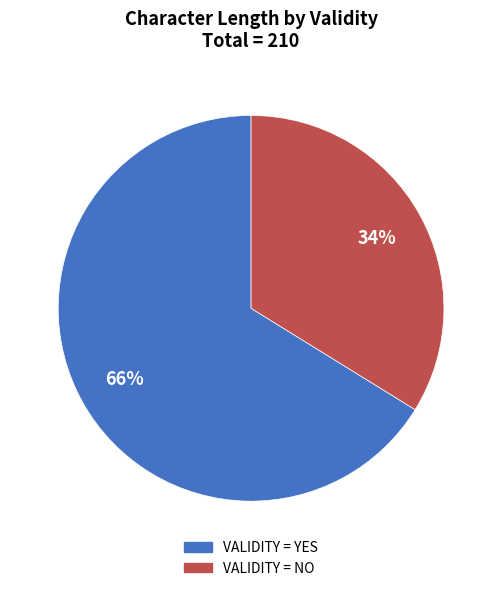

Does any single category account for the majority?

Yes